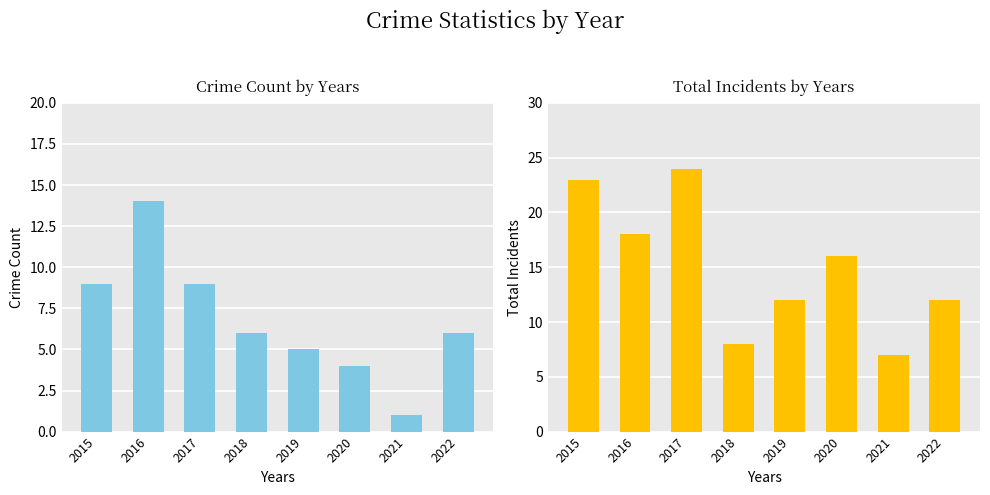

Reading left to right, what are all the values shown in this chart?

Theft: 2015=9	2016=14	2017=9	2018=6	2019=5	2020=4	2021=1	2022=6
Total: 2015=23	2016=18	2017=24	2018=8	2019=12	2020=16	2021=7	2022=12